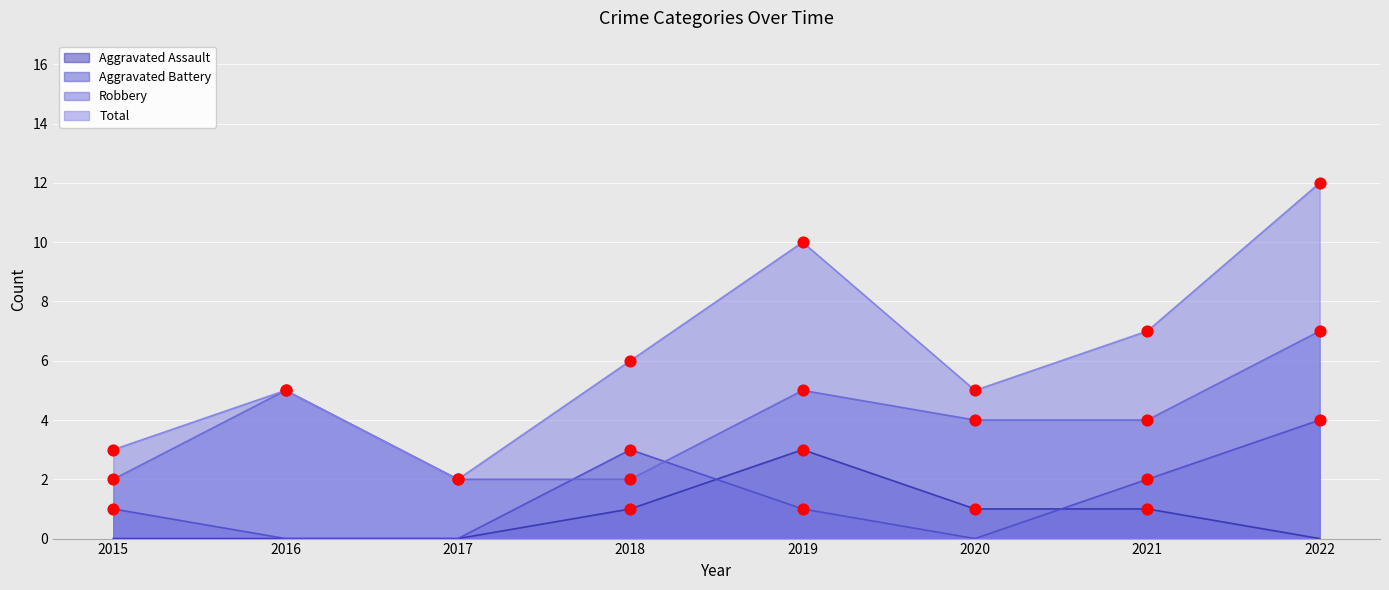

Which series has the largest range (max minus min)?

Total